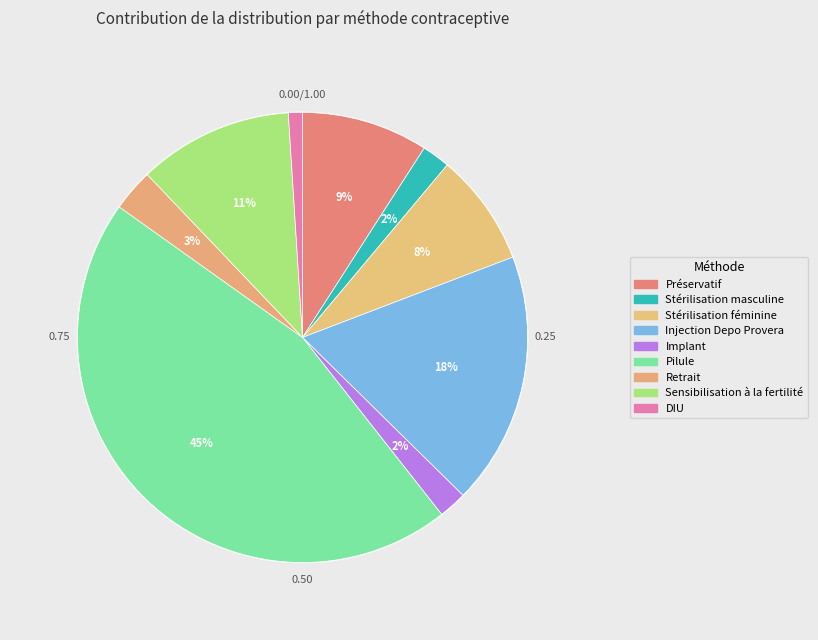

How many segments does this pie chart have?

9